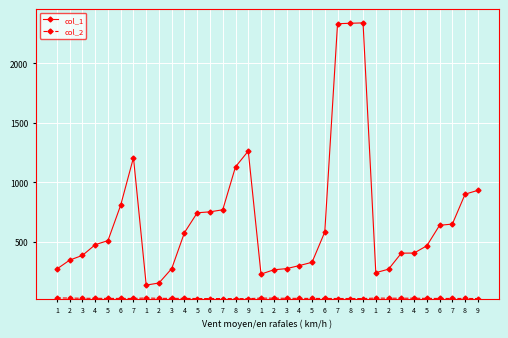

Which series has the largest total across all categories?

col_1